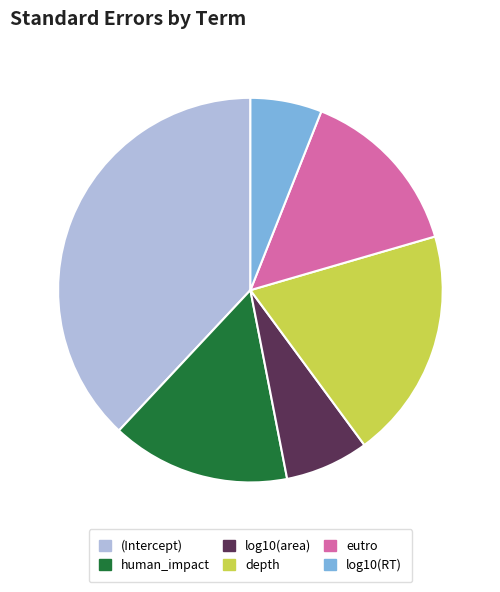

Is it true that log10(area) is 7% of the pie?

True